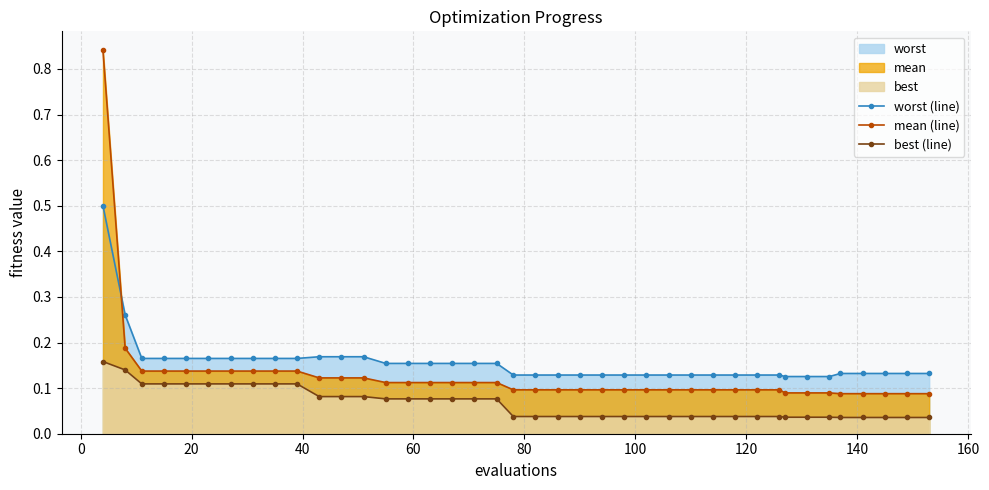

How many worst (line) values are between 0 and 1?

40